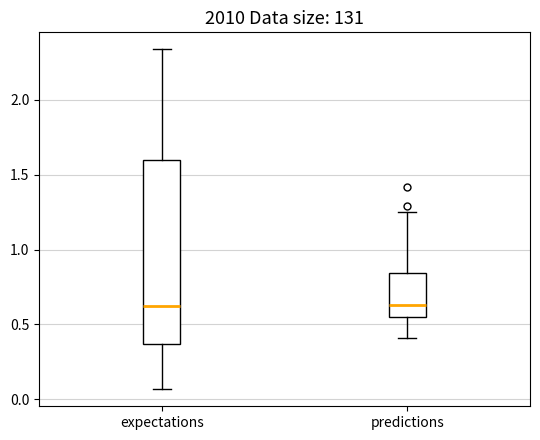

Which box is the tallest, from its lower edge to its upper edge?

expectations